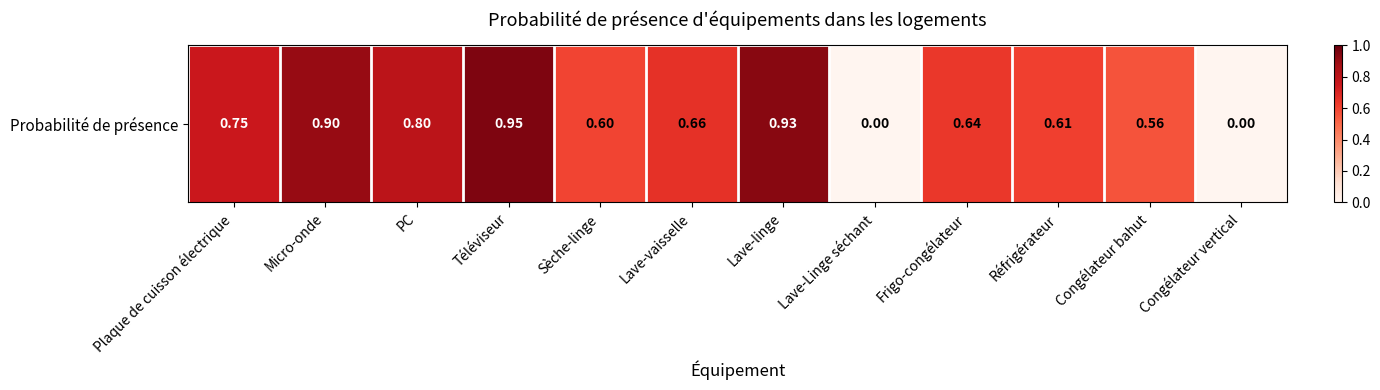

Rank the categories by value from highest to lowest.

Téléviseur, Lave-linge, Micro-onde, PC, Plaque de cuisson électrique, Lave-vaisselle, Frigo-congélateur, Réfrigérateur, Sèche-linge, Congélateur bahut, Lave-Linge séchant, Congélateur vertical